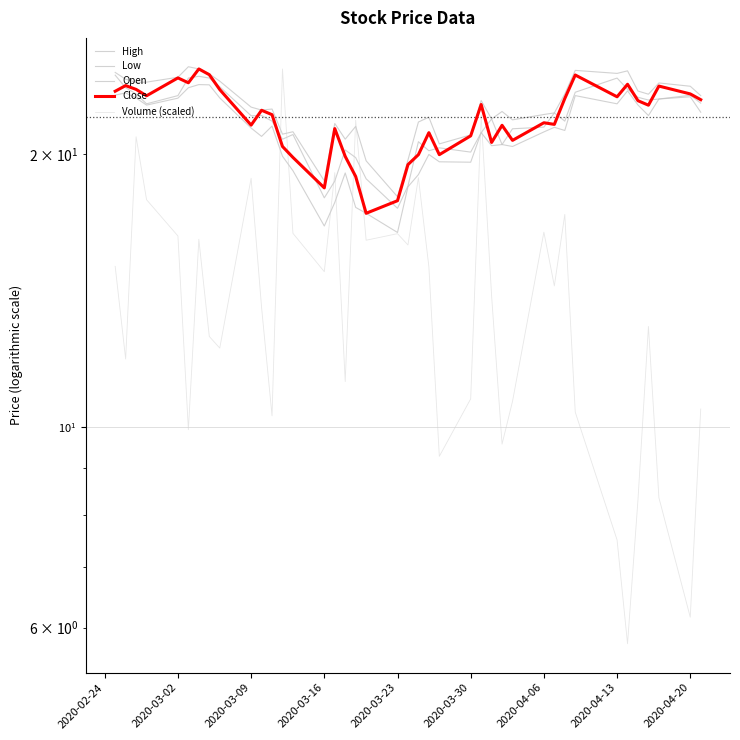

In High, how many points are lower than both neighbors (excluding endpoints)?

11